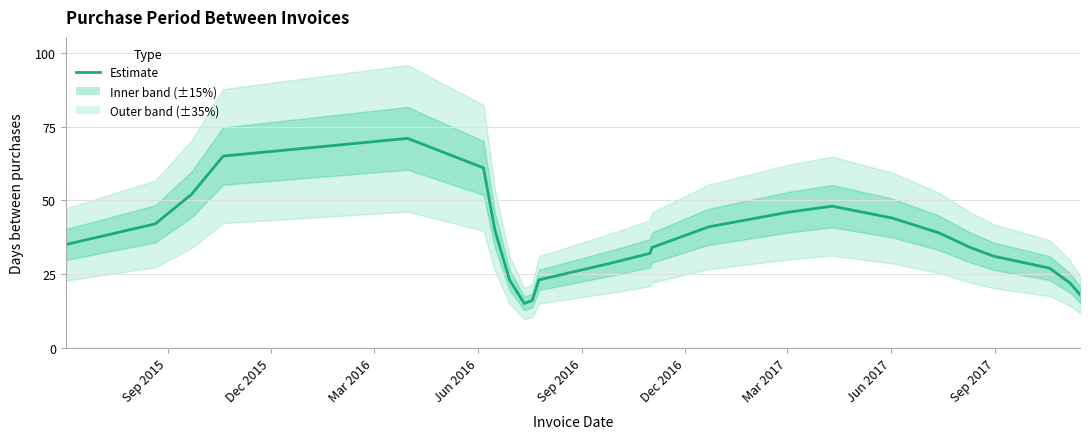

Count the number of values greater than 35.

11